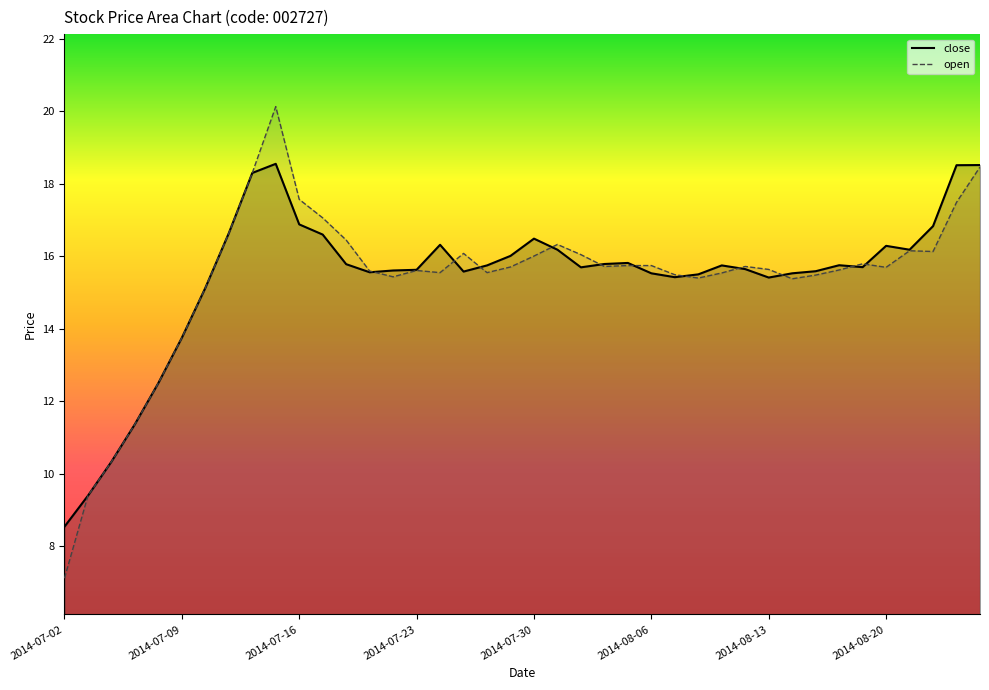

At 2014-07-30, list the series in order from smallest to largest.

open, close